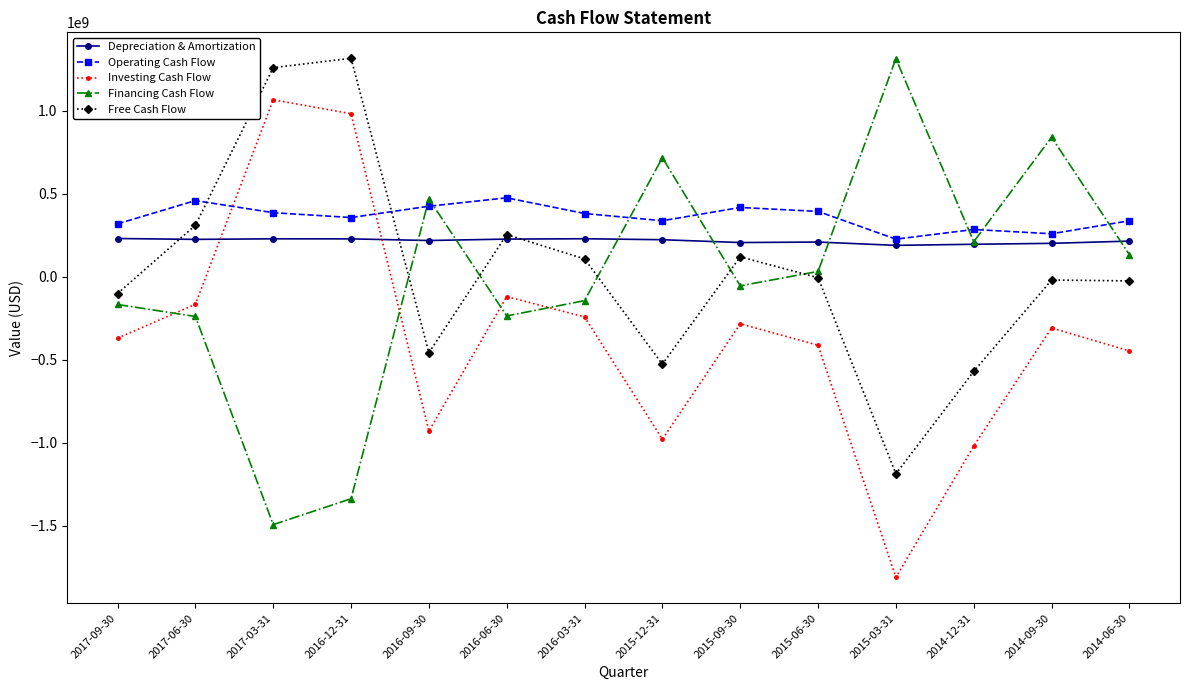

Where is the first local minimum for Investing Cash Flow?

2016-09-30